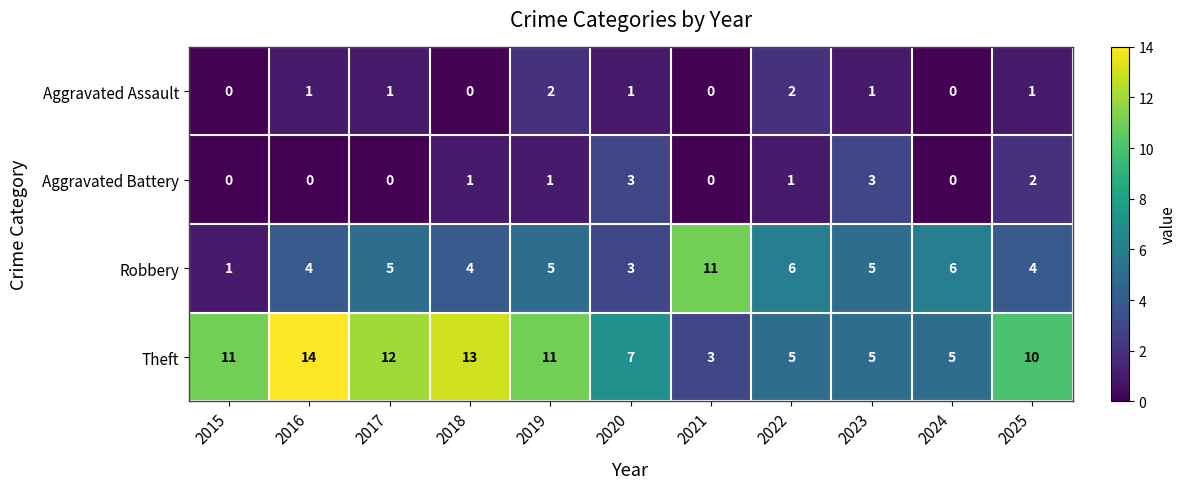

Between 2022 and 2025, which series saw the biggest shift?

Theft